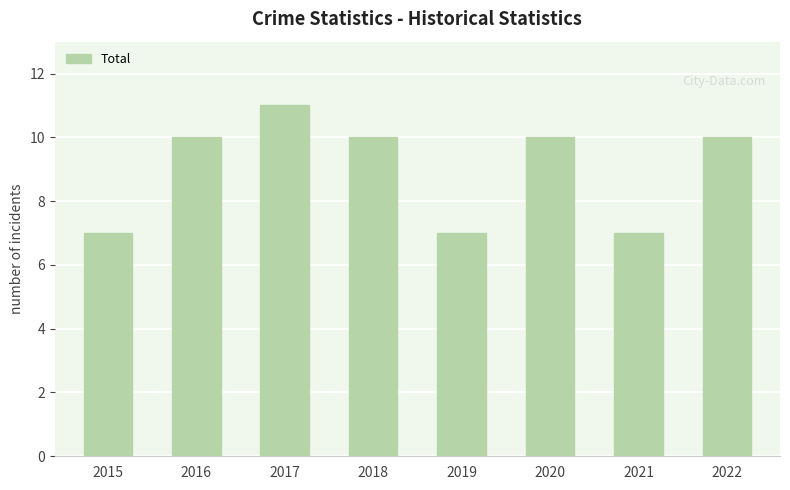

What is the average value?

9